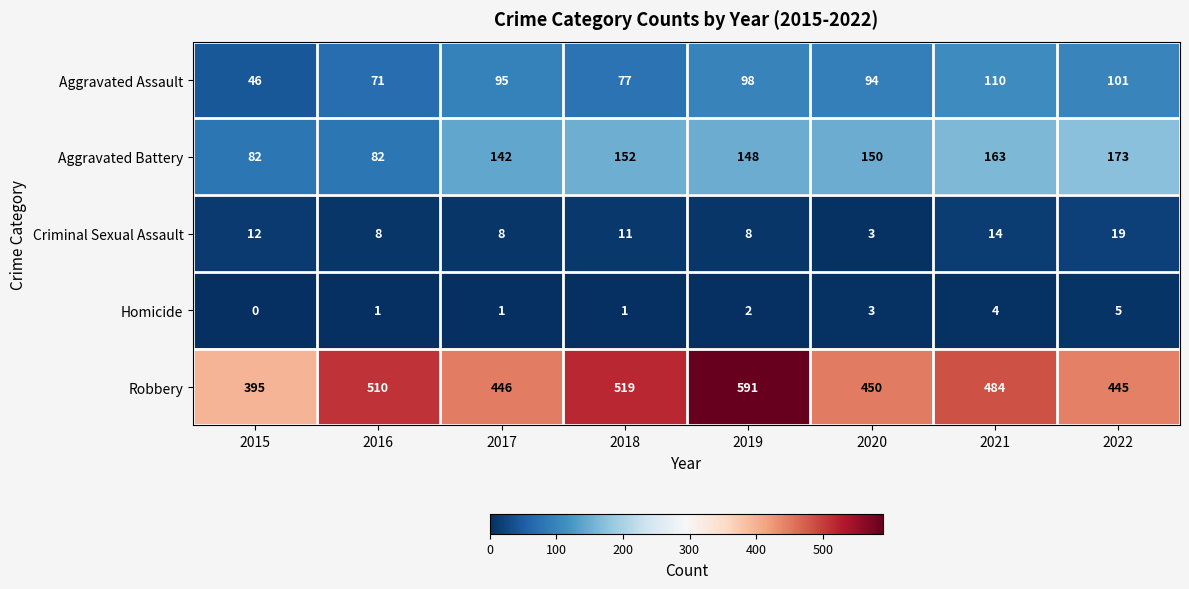

What is the difference between the maximum and minimum values in the Homicide series?

5